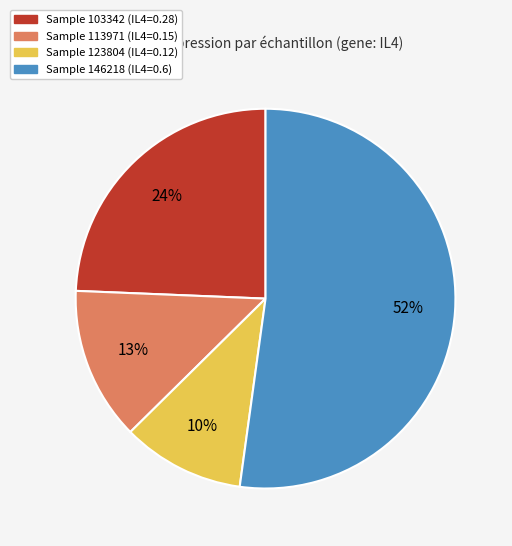

Is there any slice that represents more than half of the pie?

Yes